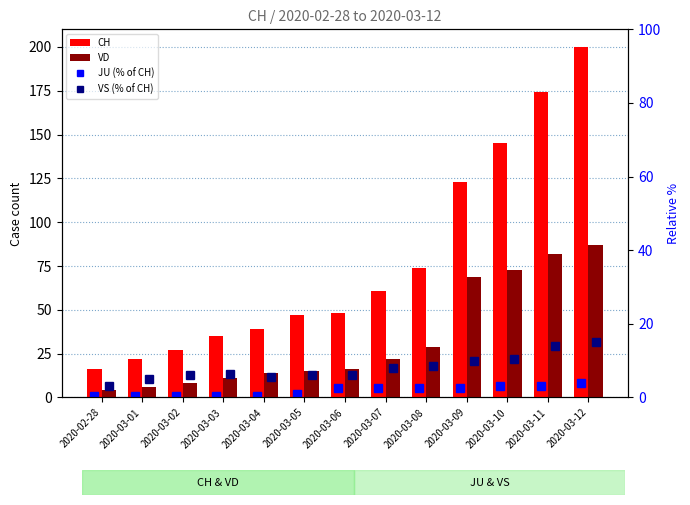

What is the difference between the maximum and minimum values in the JU (% of CH) series?

3.5